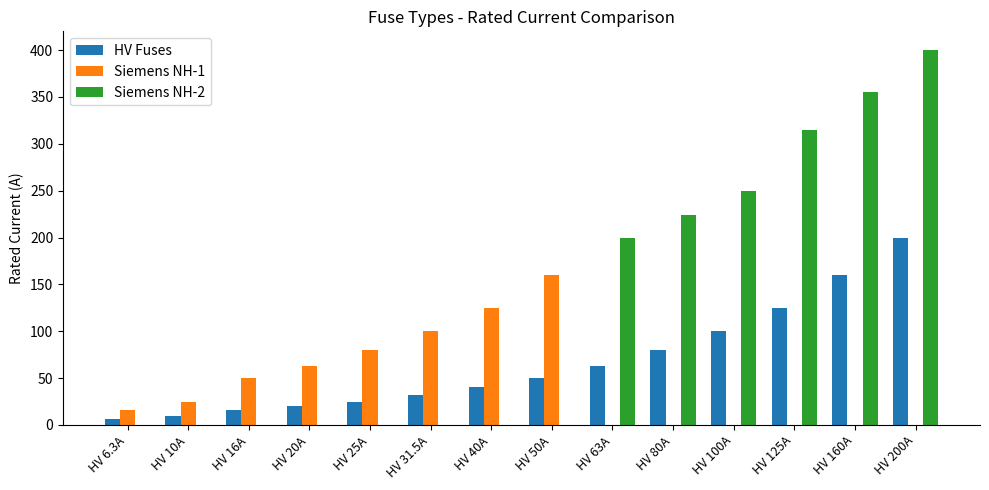

What is the sum of the Siemens NH-1 values at HV 31.5A and HV 50A?

260.0